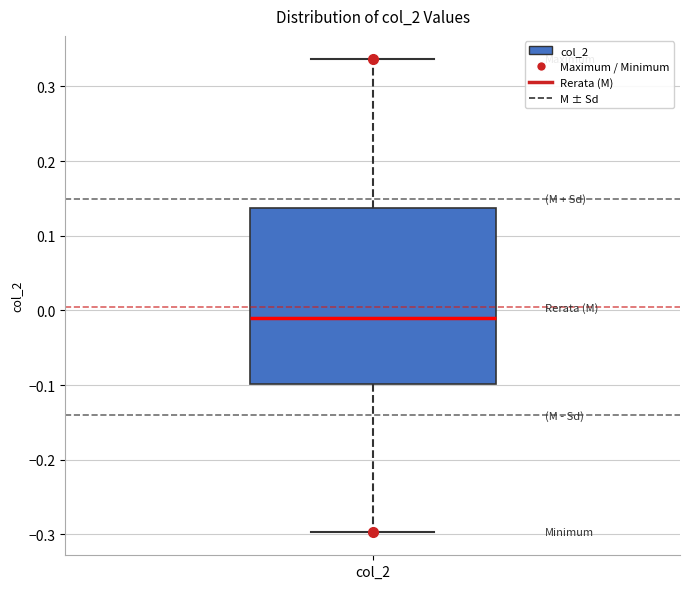

Where does the upper whisker of the box for col_2 end on the y-axis? The values are not printed on the chart, so give them approximately, as read against the axis.

0.34